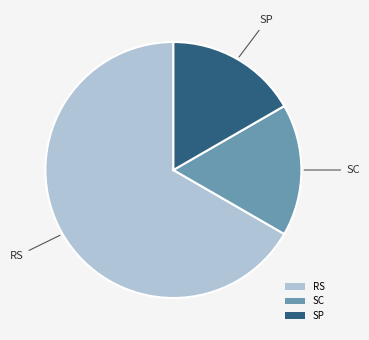

Do SC and SP together represent more than half of the pie?

No